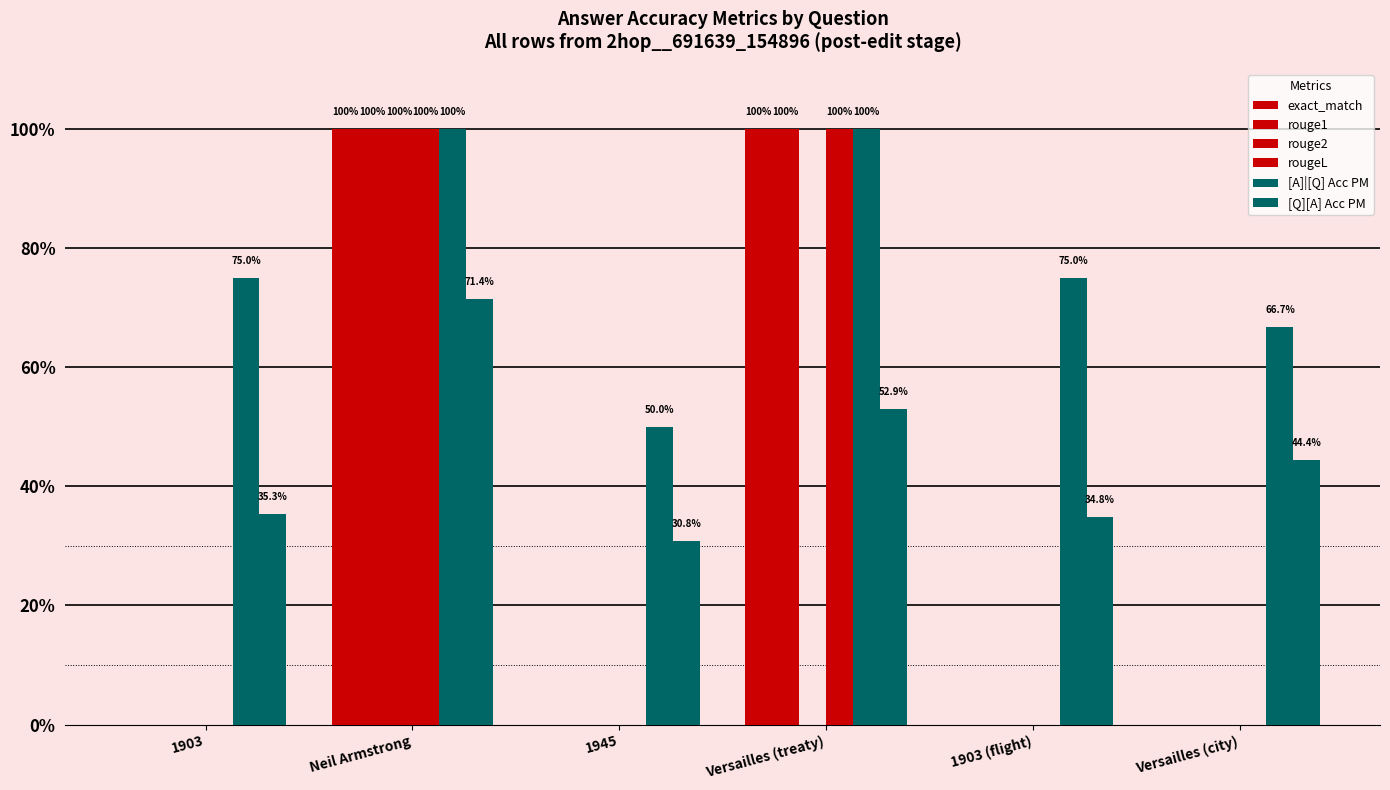

What is the average value of the rouge2 series?

0.2